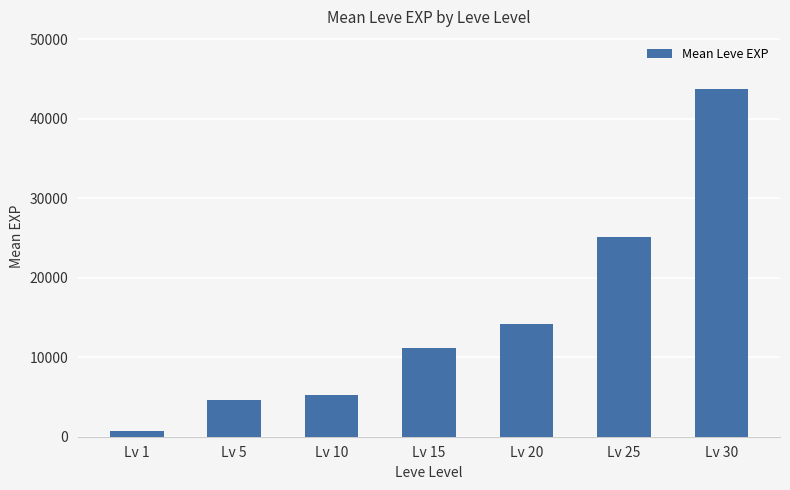

Reading left to right, list all the values displayed in this chart.

Lv 1=702	Lv 5=4582	Lv 10=5272	Lv 15=11180	Lv 20=14156	Lv 25=25182	Lv 30=43730